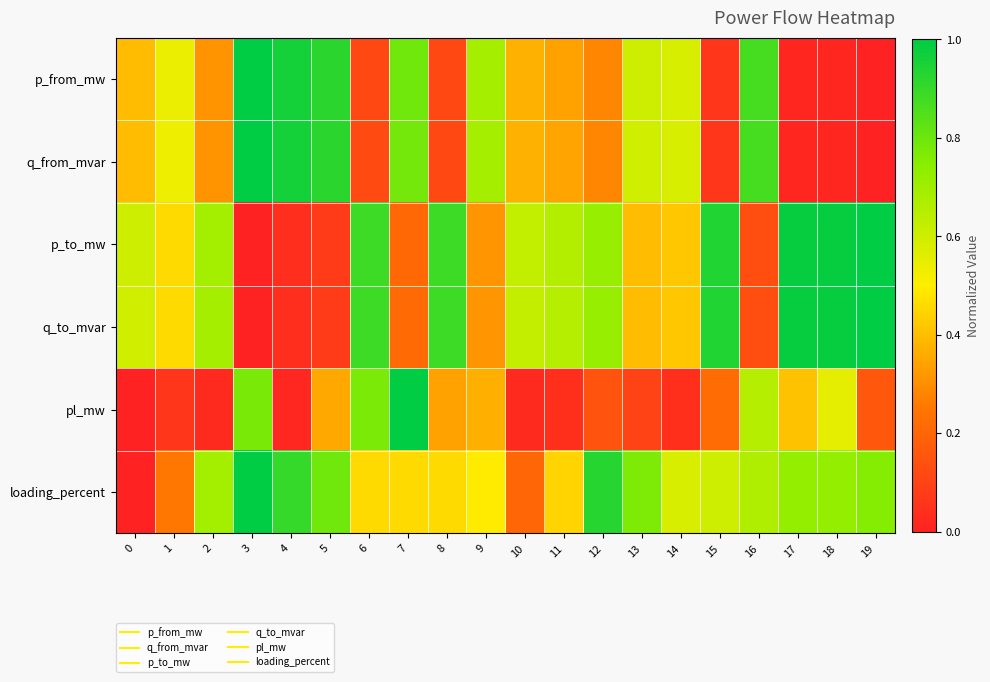

Which series has the largest range (max minus min)?

p_from_mw